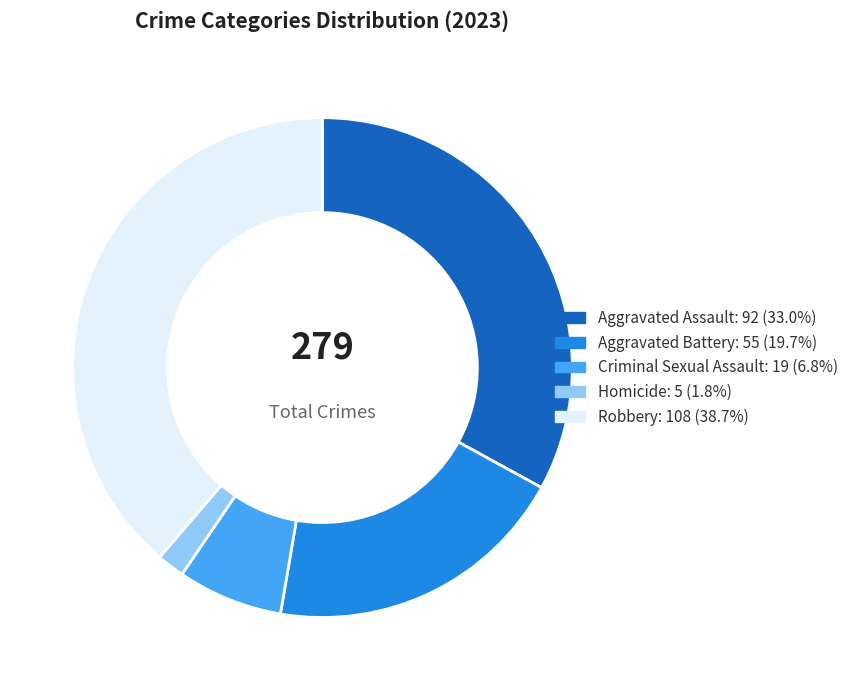

What is the smallest slice in the pie chart?

Homicide